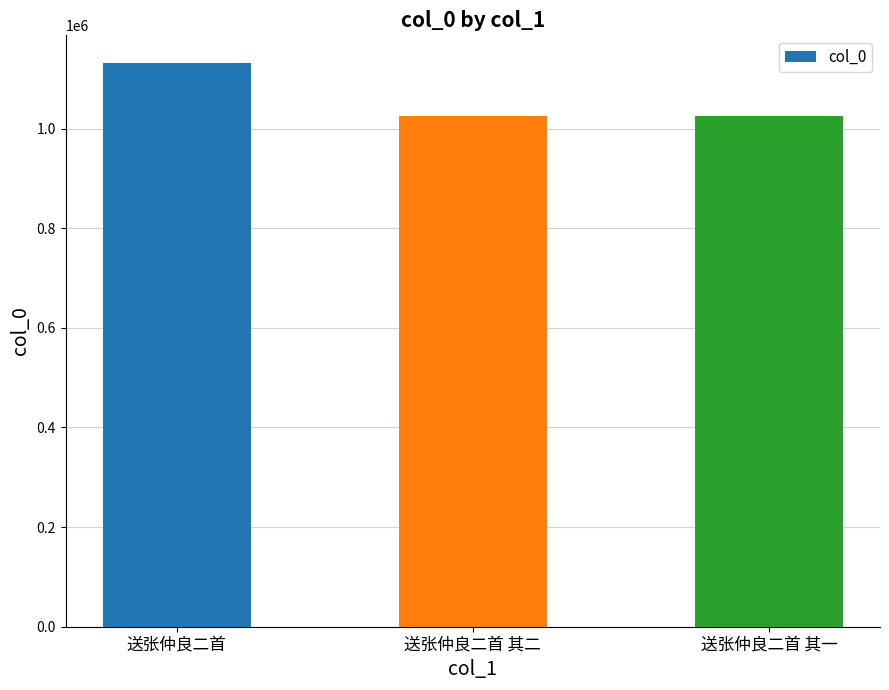

Count the number of data series in this chart.

1